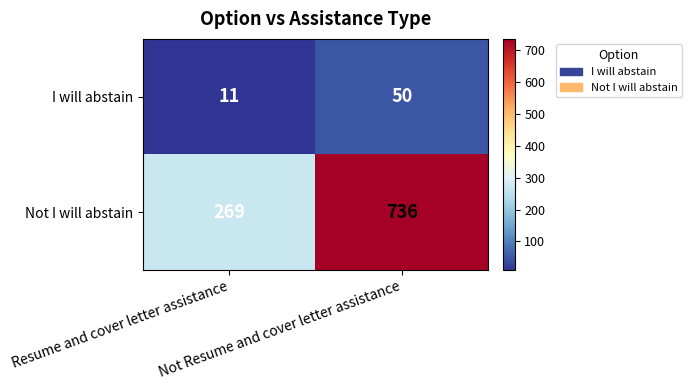

Rank the series by their maximum value, from lowest to highest.

I will abstain, Not I will abstain